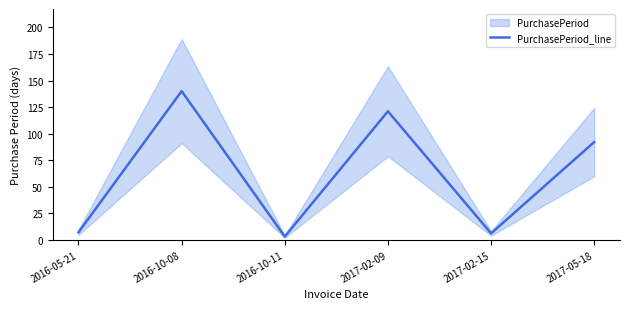

What is the change in value from 2016-10-11 to 2017-05-18?

+89